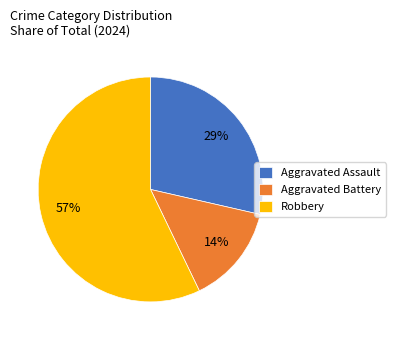

To the nearest percent, what portion does Aggravated Battery represent?

14%